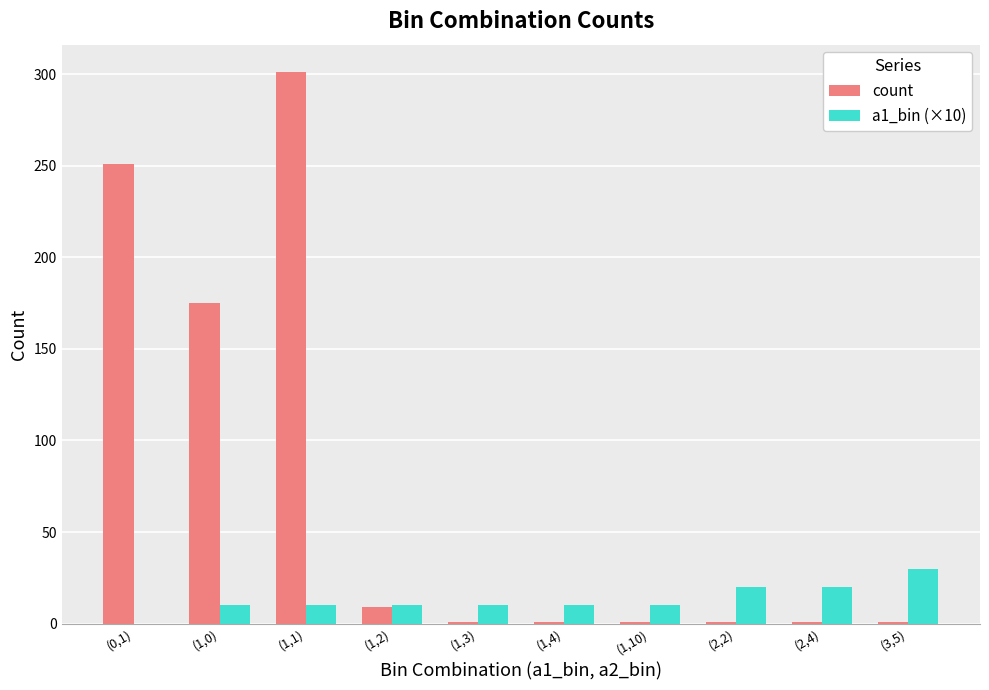

Which series changed the most between (0,1) and (1,0)?

count